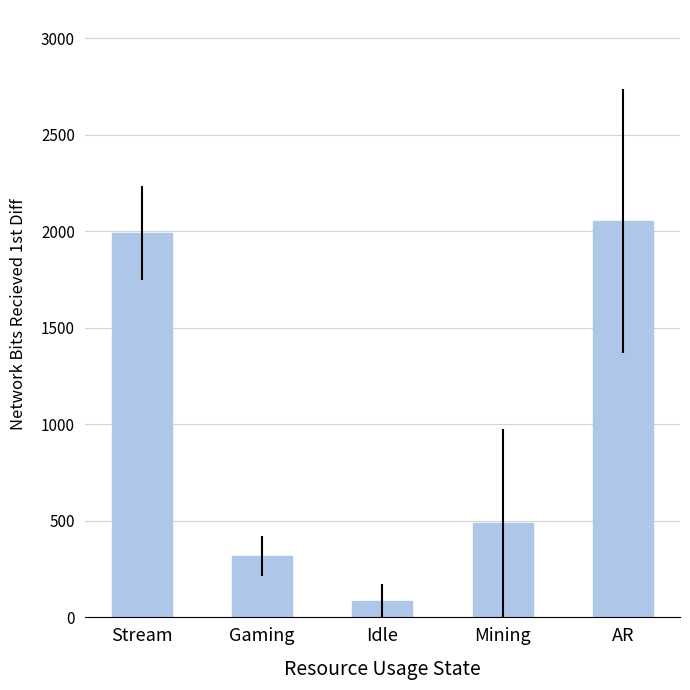

Which label corresponds to the smallest value in the chart?

Idle